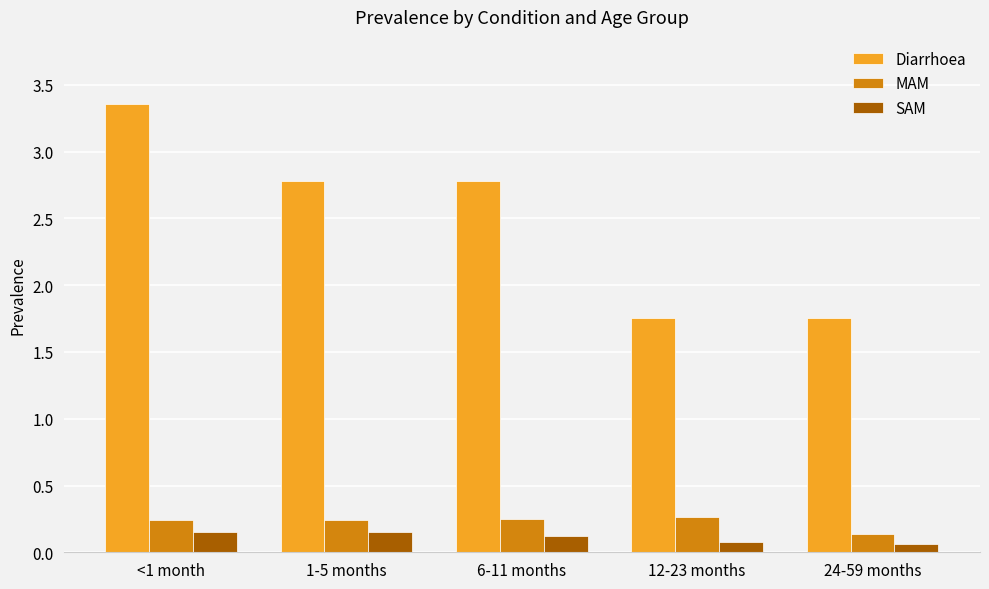

The value of SAM at 12-23 months is 0.1. True or false?

True